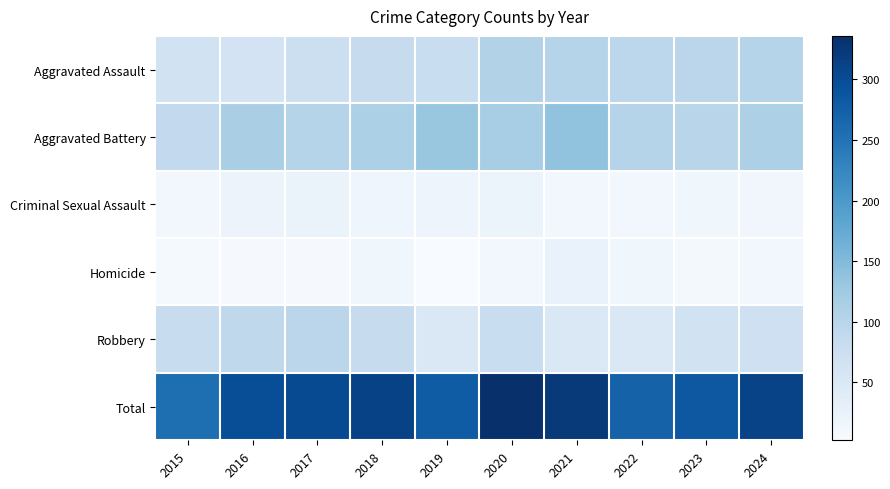

Which series has the largest total across all categories?

Total